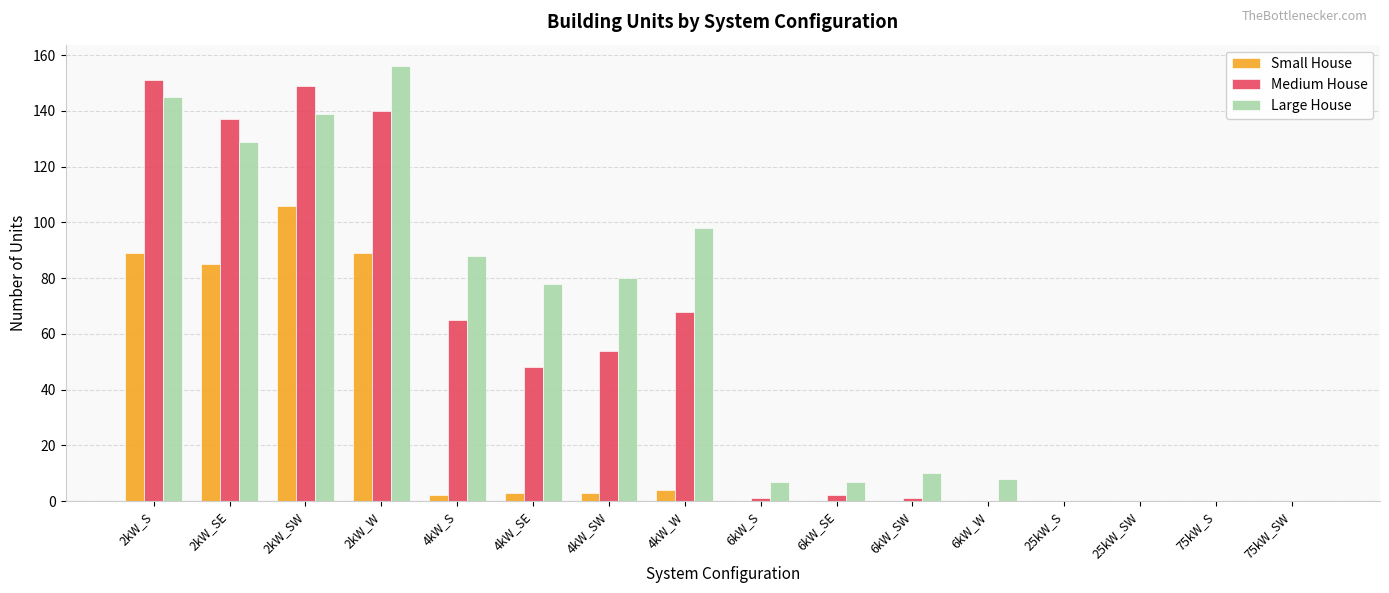

Reading left to right, what are all the values shown in this chart?

Small House: 89	85	106	89	2	3	3	4	0	0	0	0	0	0	0	0
Medium House: 151	137	149	140	65	48	54	68	1	2	1	0	0	0	0	0
Large House: 145	129	139	156	88	78	80	98	7	7	10	8	0	0	0	0